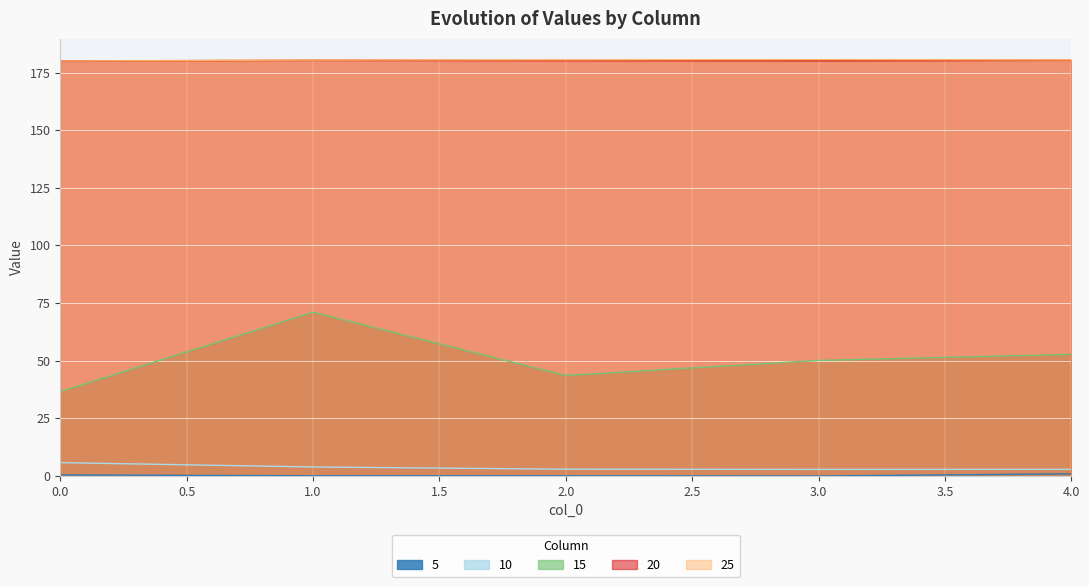

What are all the series names shown in the legend?

5, 10, 15, 20, 25